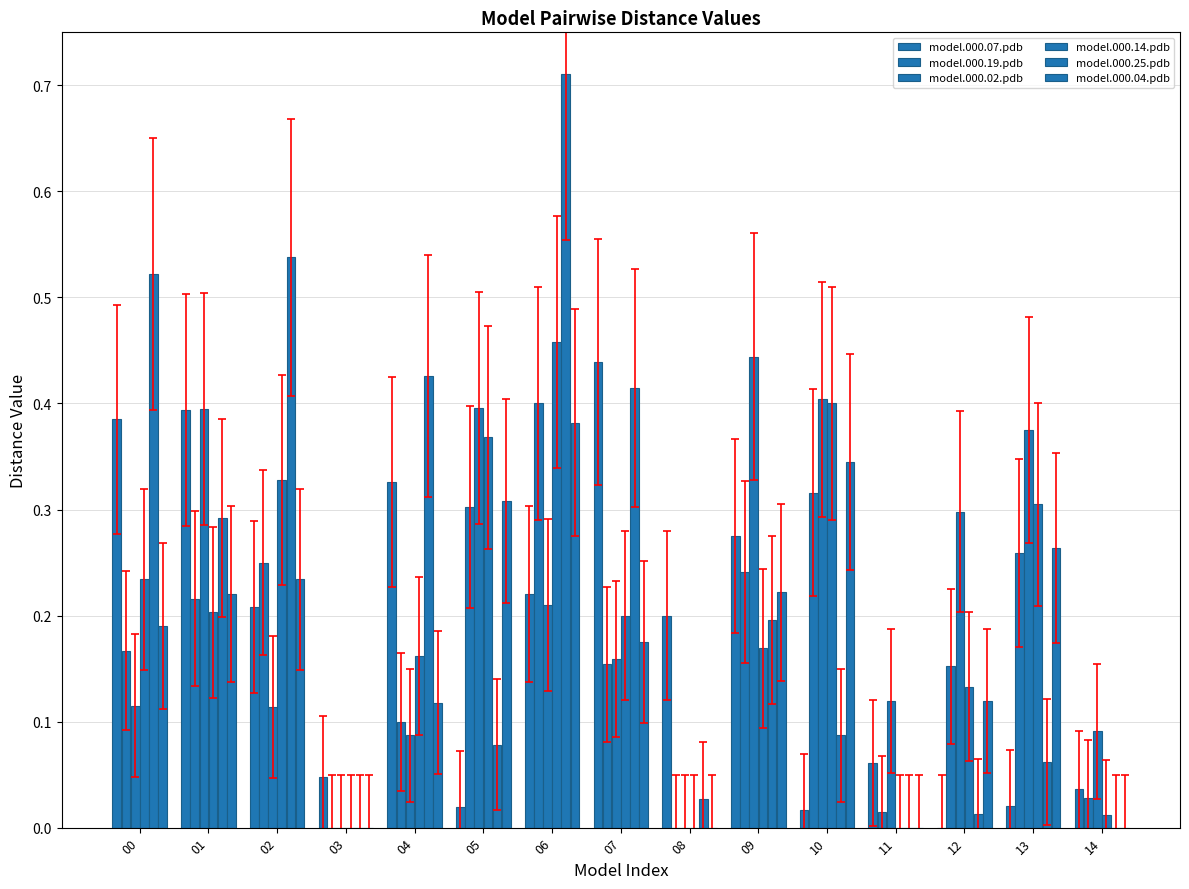

How many categories are shown in the chart?

15